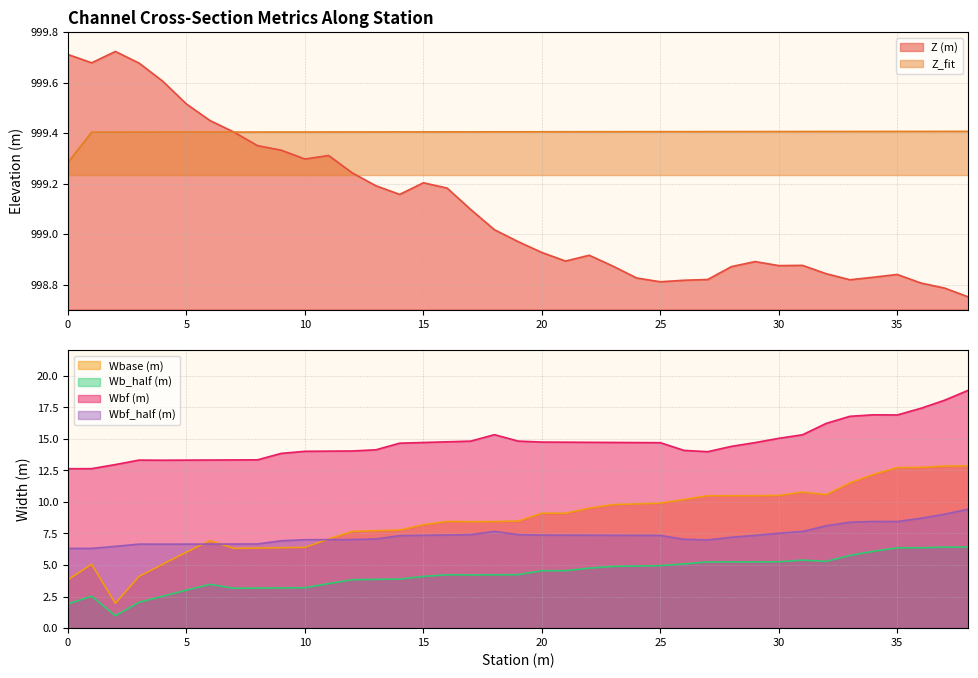

Which series changed the most between 16 and 29?

Wbase (m)